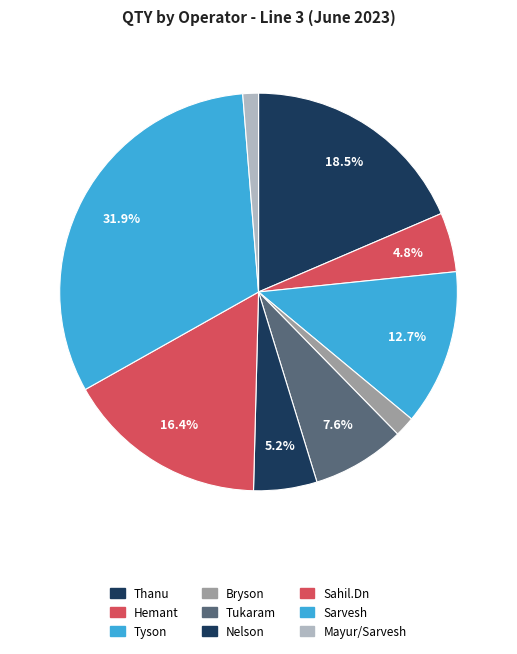

True or false: Sarvesh accounts for 32% of the total.

True